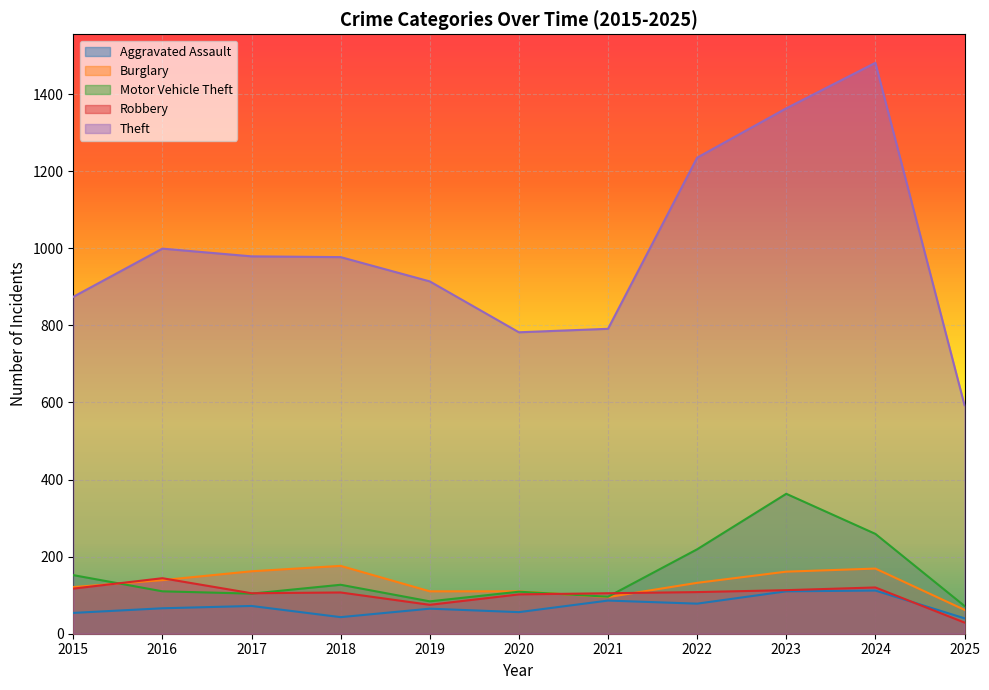

True or false: Aggravated Assault has a value of 86 at 2021.

True